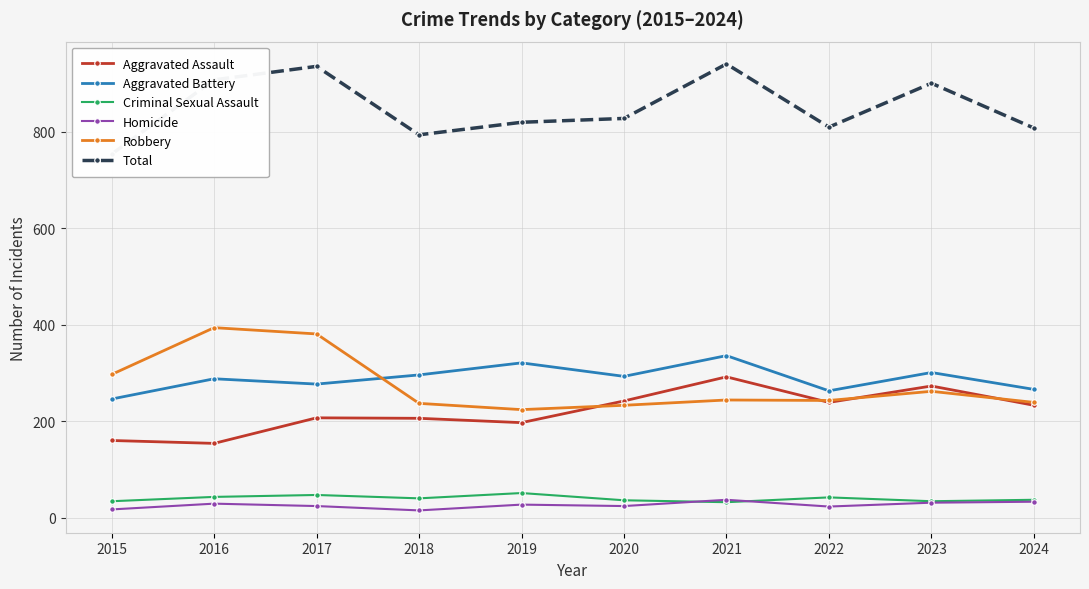

How many data points in Homicide are less than 27?

5